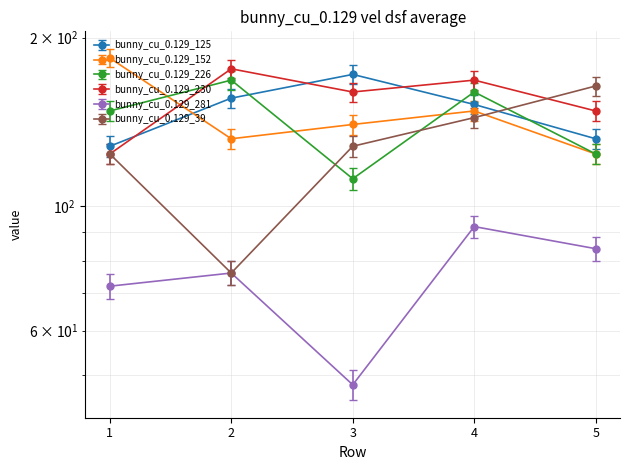

At which label does bunny_cu_0.129_230 first exceed 153?

2